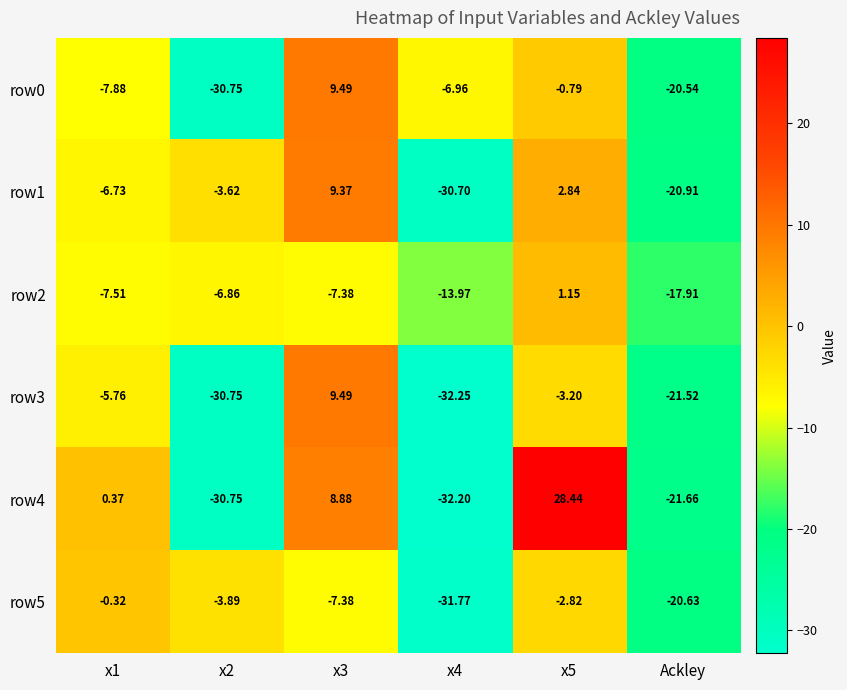

What is the total value across all series at x1?

-27.8